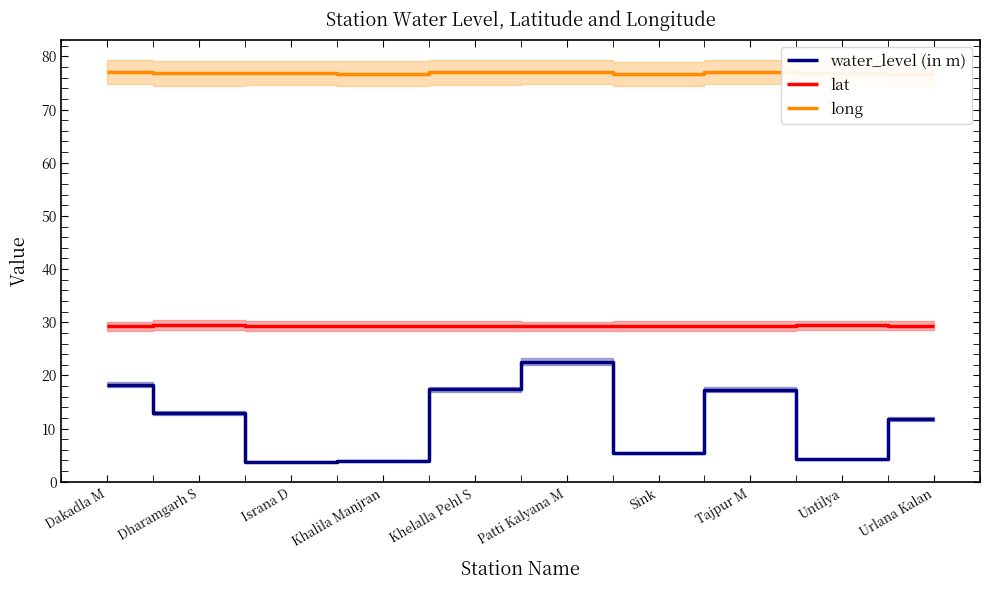

How many data points in water_level (in m) are above 12?

5